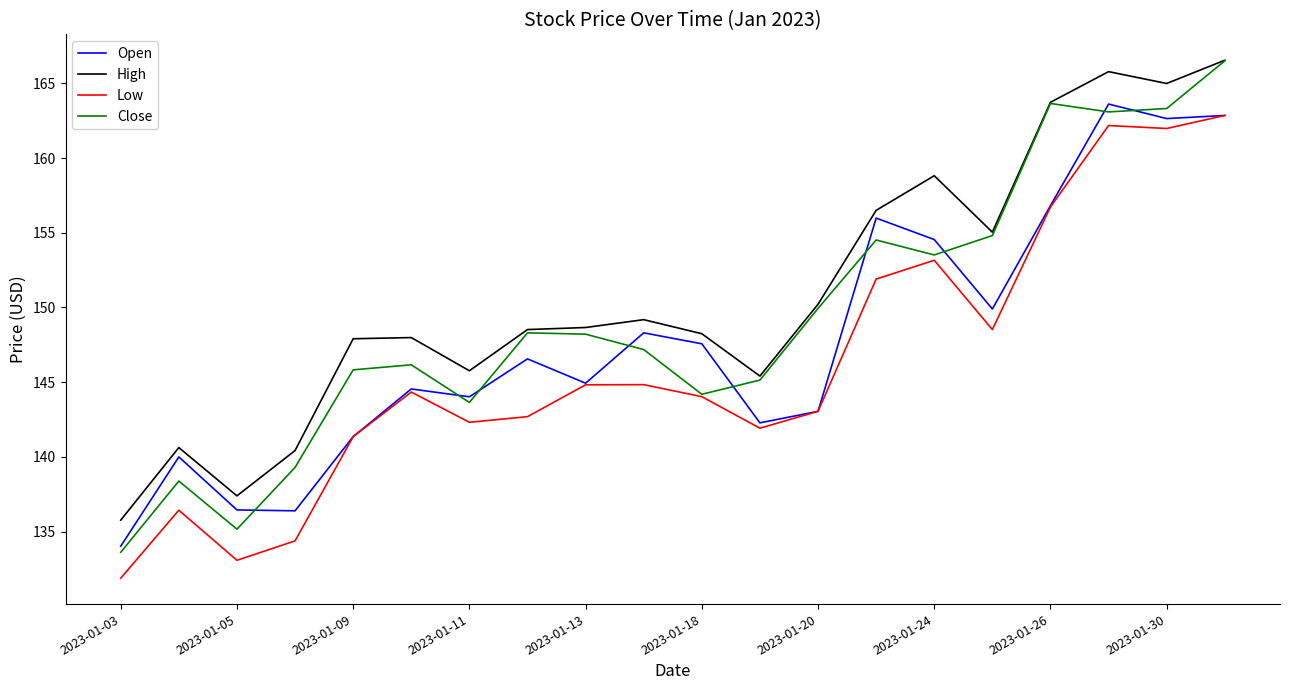

Rank the series by their average value, from lowest to highest.

Low, Open, Close, High